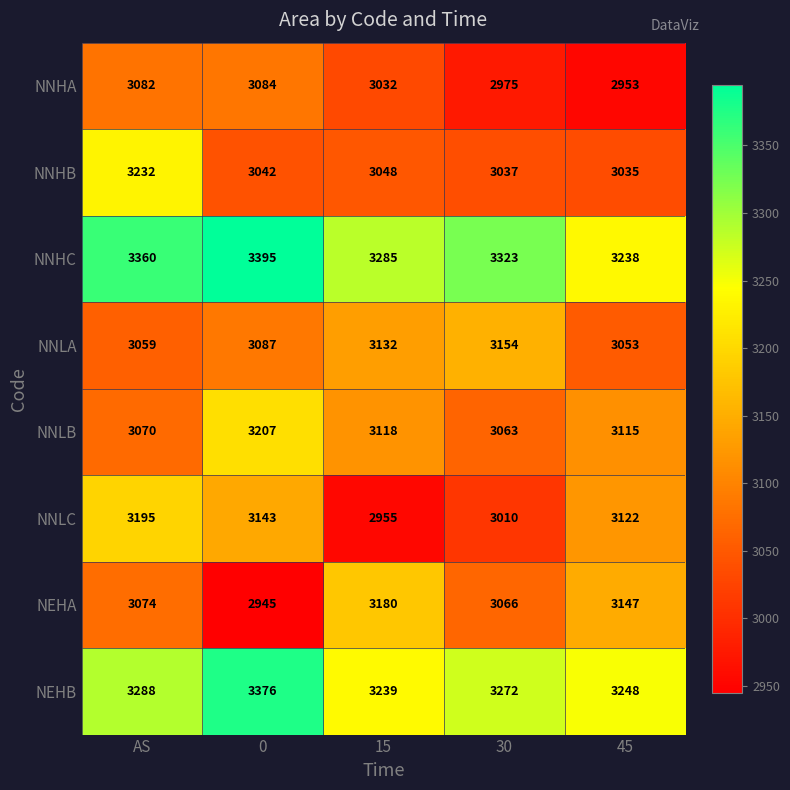

What is the sum of all NNHA values?

15126